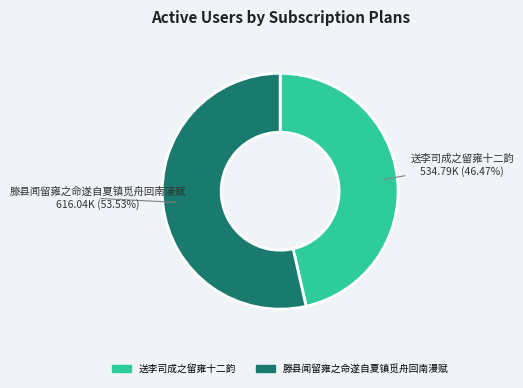

Between 滕县闻留雍之命遂自夏镇觅舟回南漫赋 and 送李司成之留雍十二韵, which is larger?

滕县闻留雍之命遂自夏镇觅舟回南漫赋